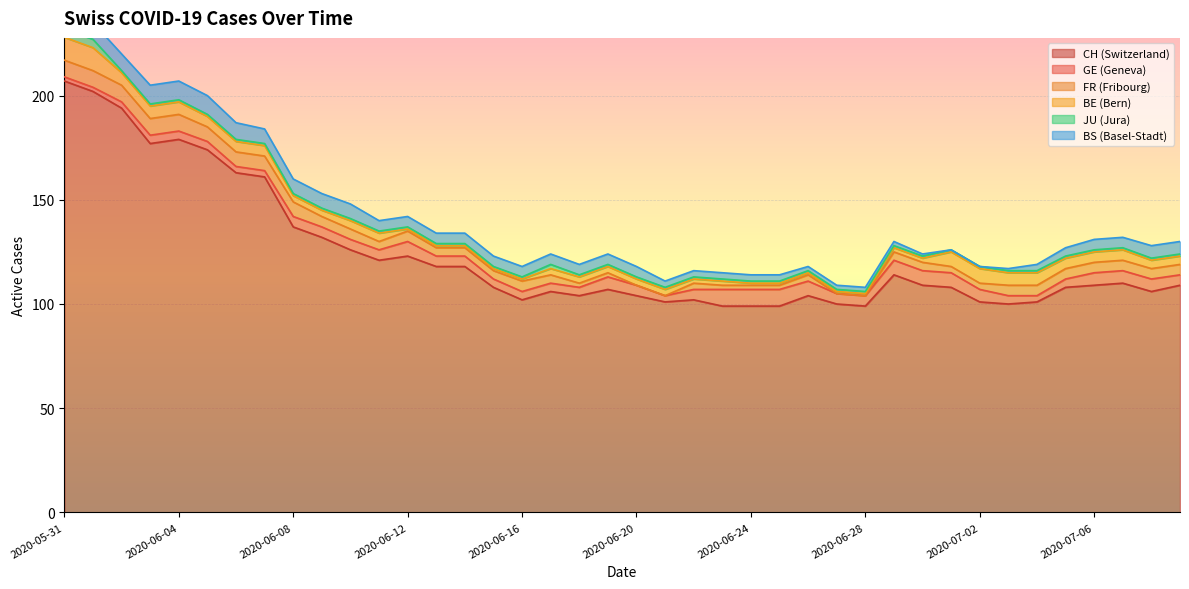

Rank the series at 2020-06-11 from highest to lowest value.

CH, GE, BS, FR, BE, JU